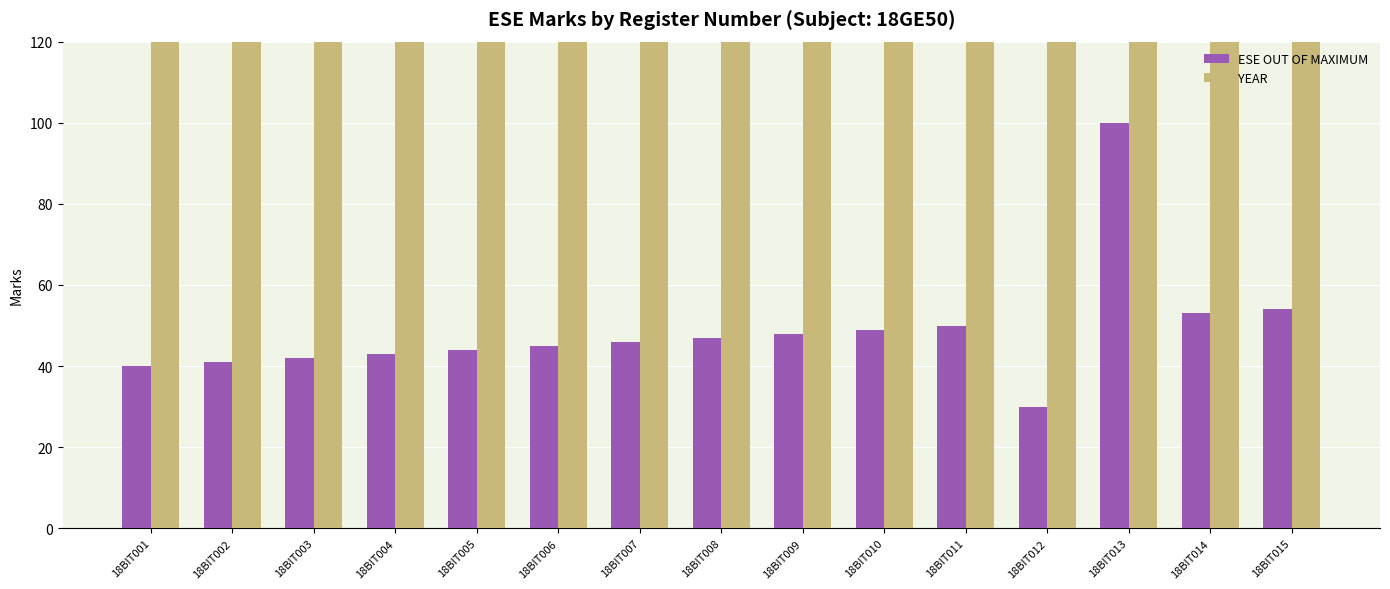

Which label corresponds to the largest value in the chart?

18BIT001